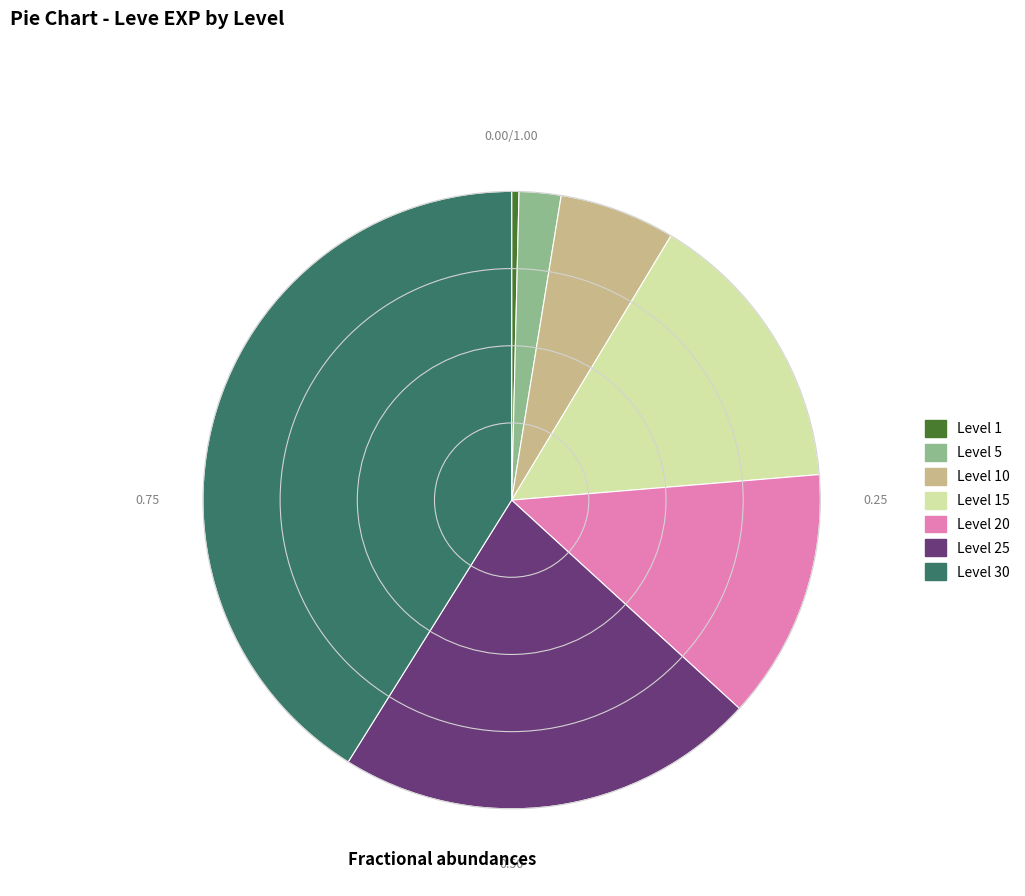

Is there any slice that represents more than half of the pie?

No